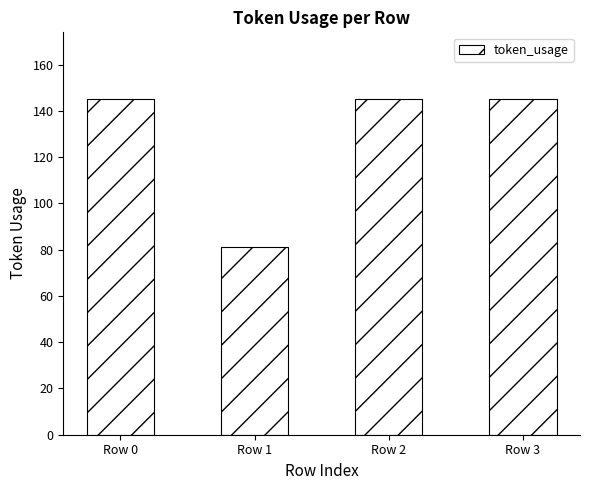

Is it true that the value at Row 0 is 201?

False